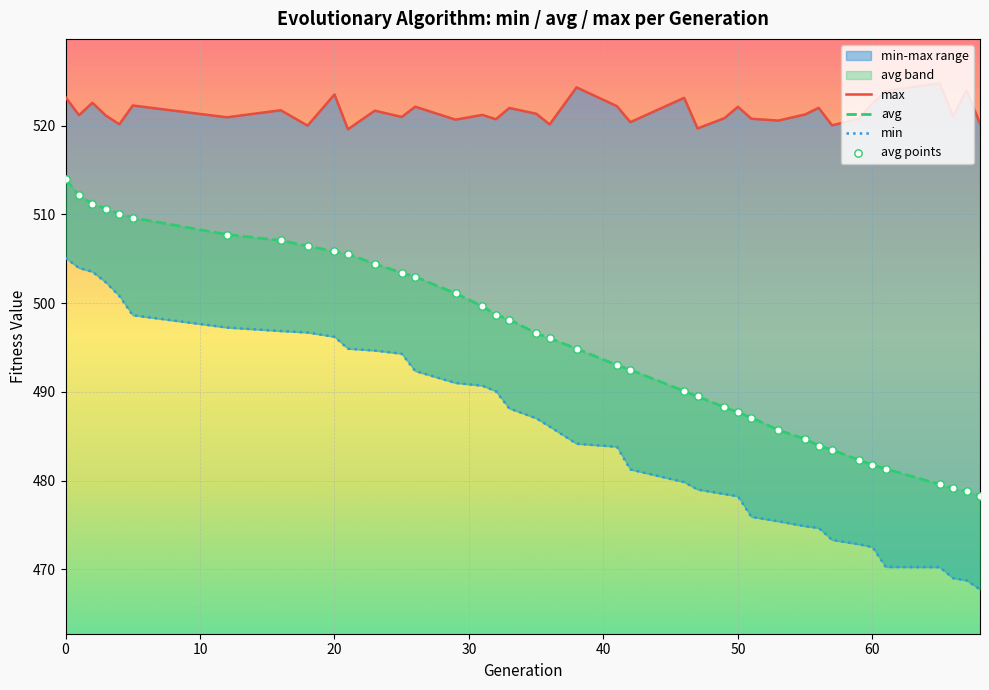

Which series has the largest total across all categories?

max